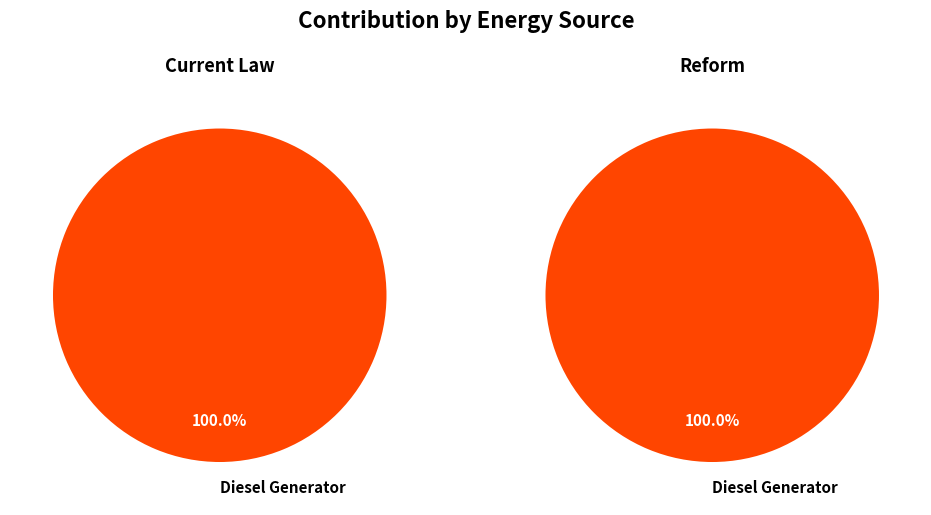

Is the sum of Owned PV and Diesel Generator greater than half?

Yes